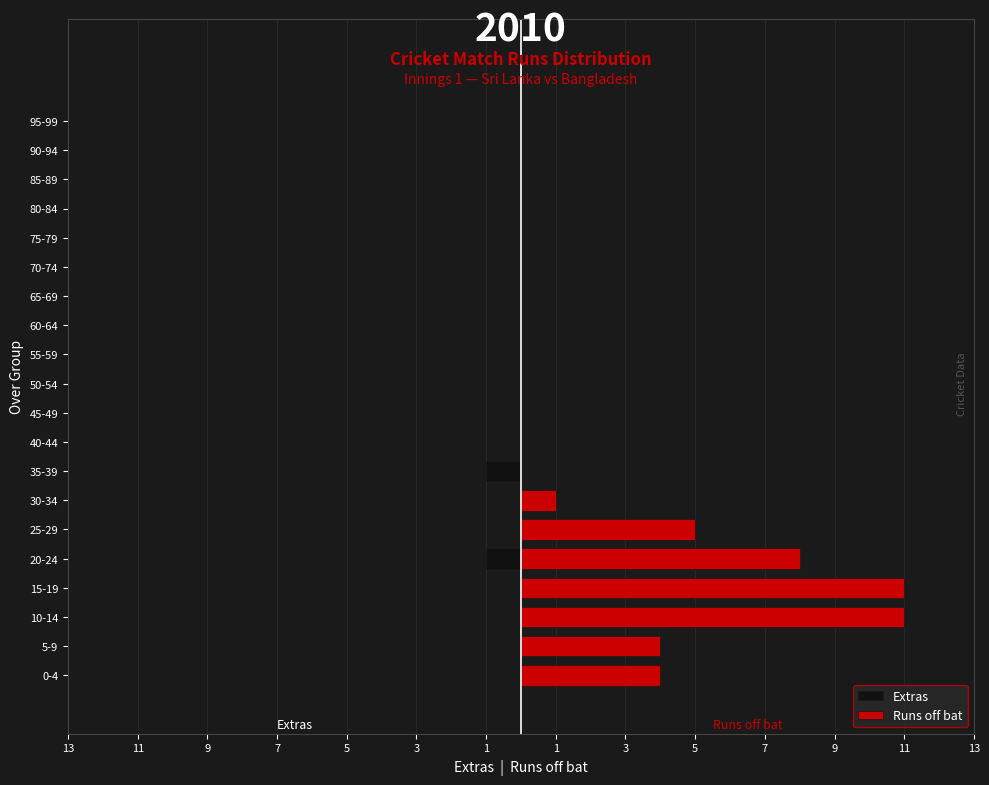

List the series in order of their peak value, highest first.

Runs off bat, Extras